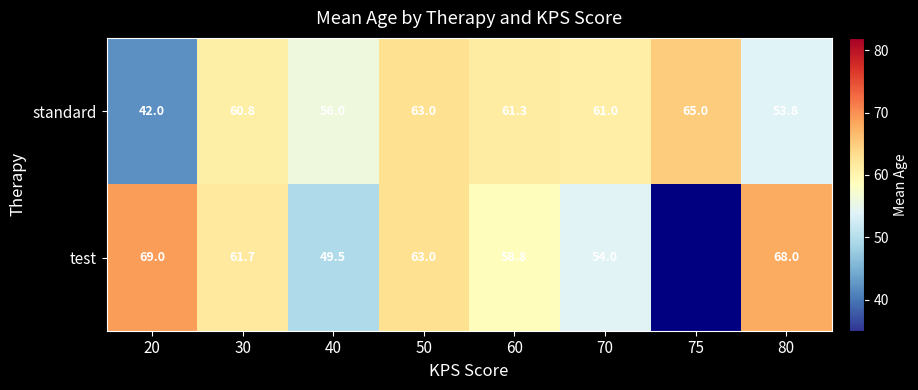

How many values in the standard series are below 61?

4